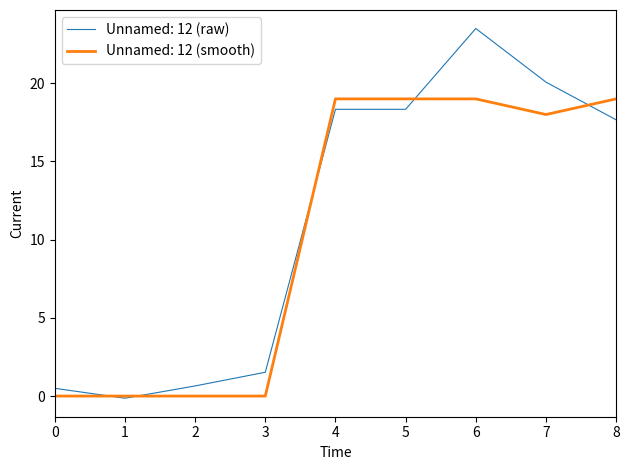

At which category does the chart reach its peak across all series?

6